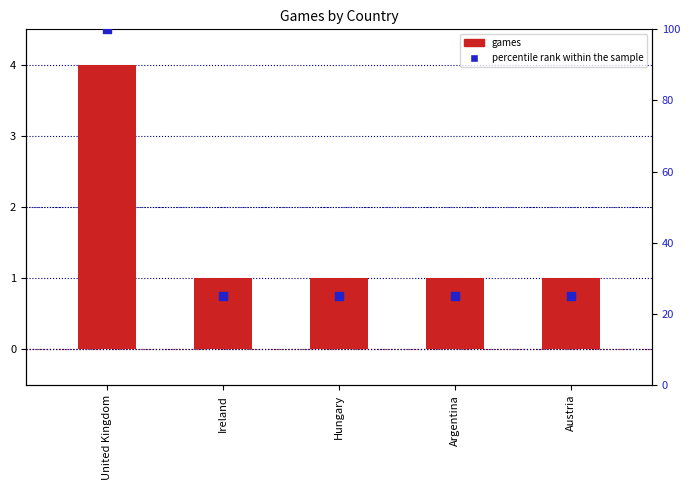

Is the value of percentile rank within the sample at Austria greater than the value of games at Austria?

Yes